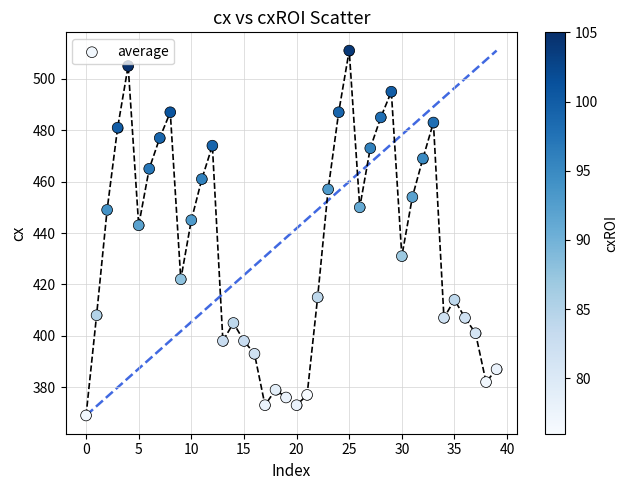

What Y value in the scatter plot is closest to 440?

443